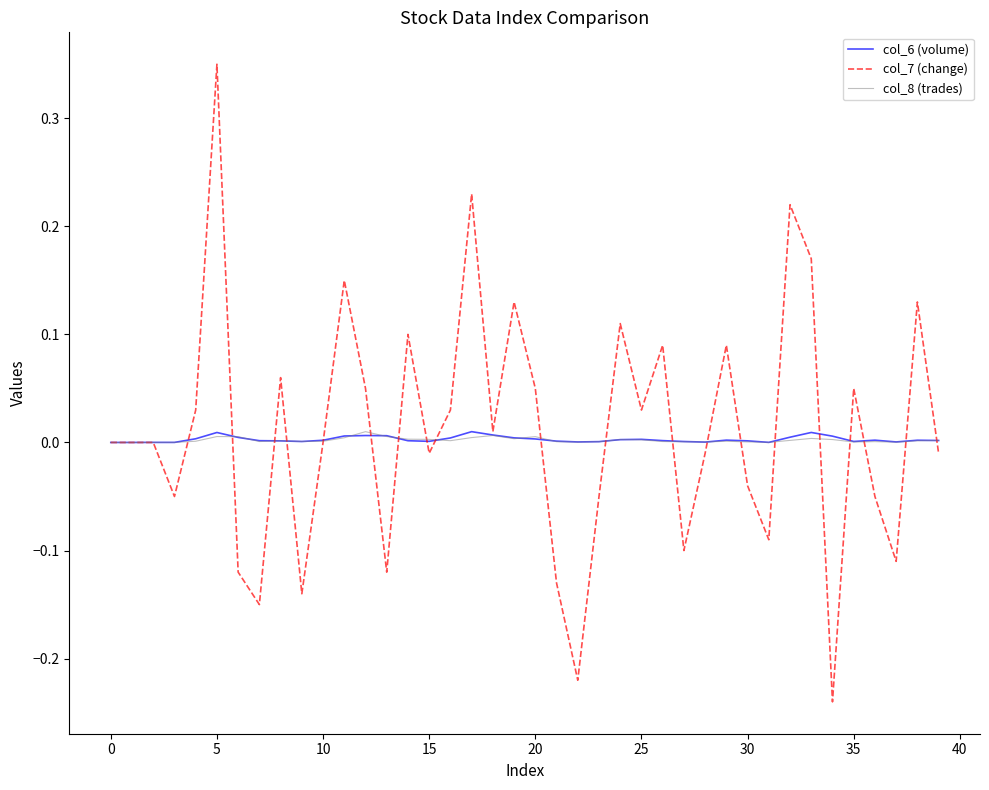

Which series has the widest spread of values?

col_7 (change)